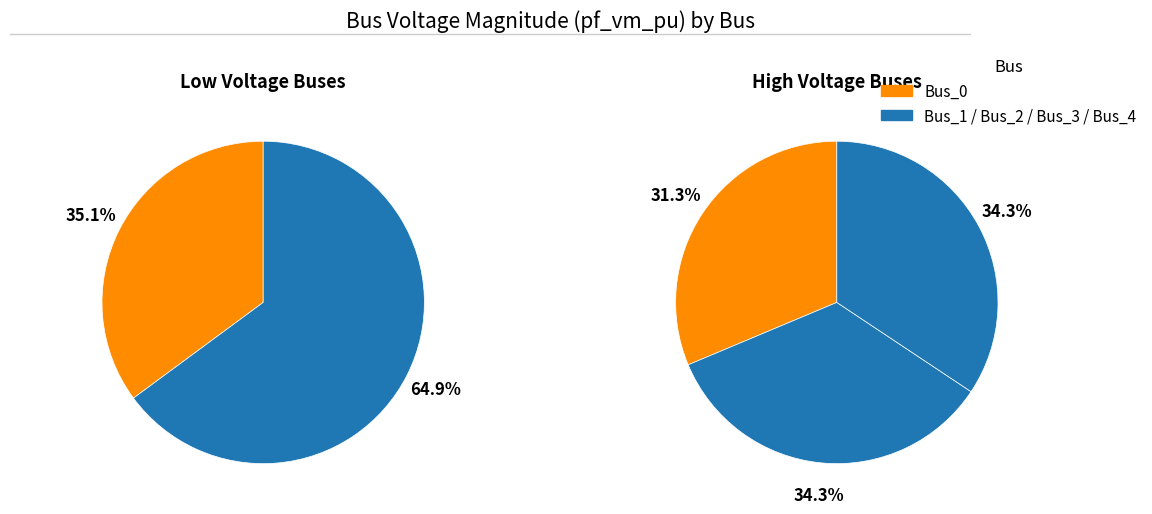

Is it true that Bus_0 is 17% of the pie?

False